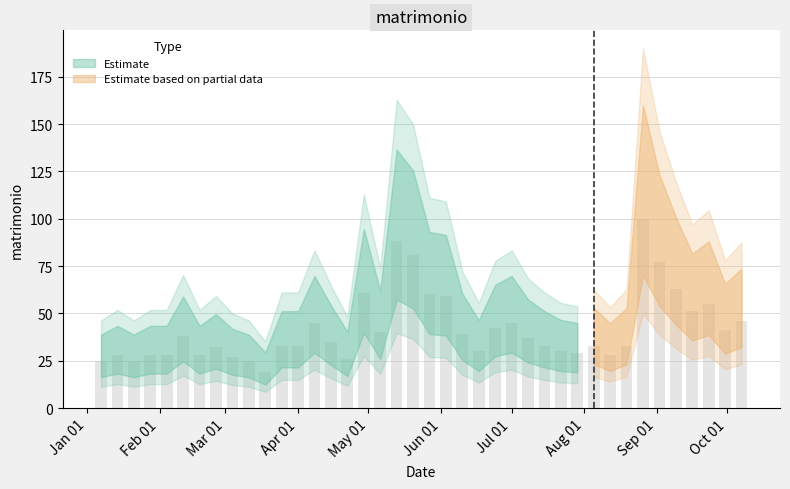

The chart shows a value of 20 at 2018-06-03. True or false?

False